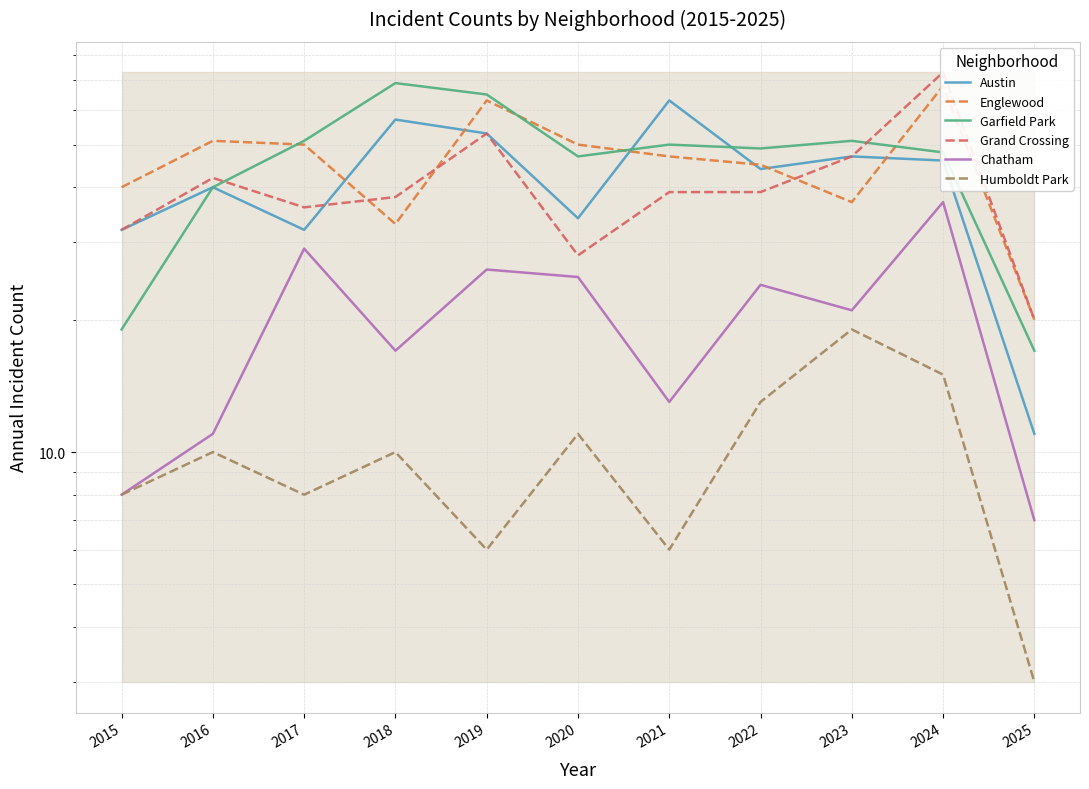

Which category has the highest value across all series?

2024